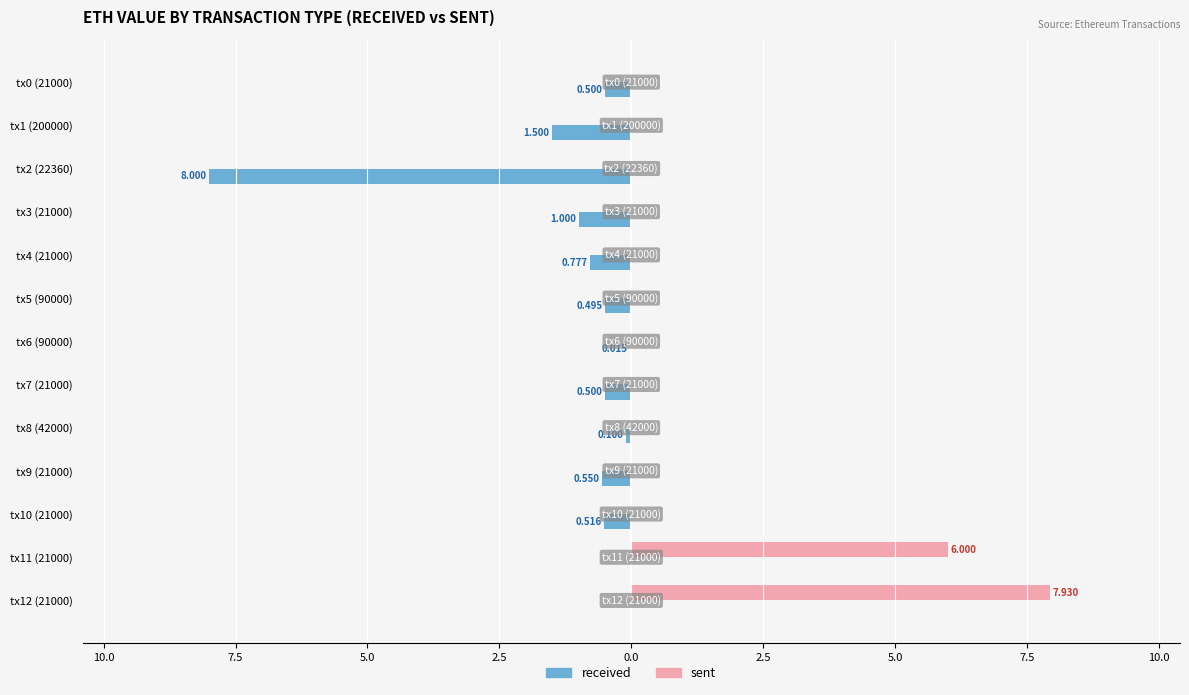

What are all the series names shown in the legend?

received, sent